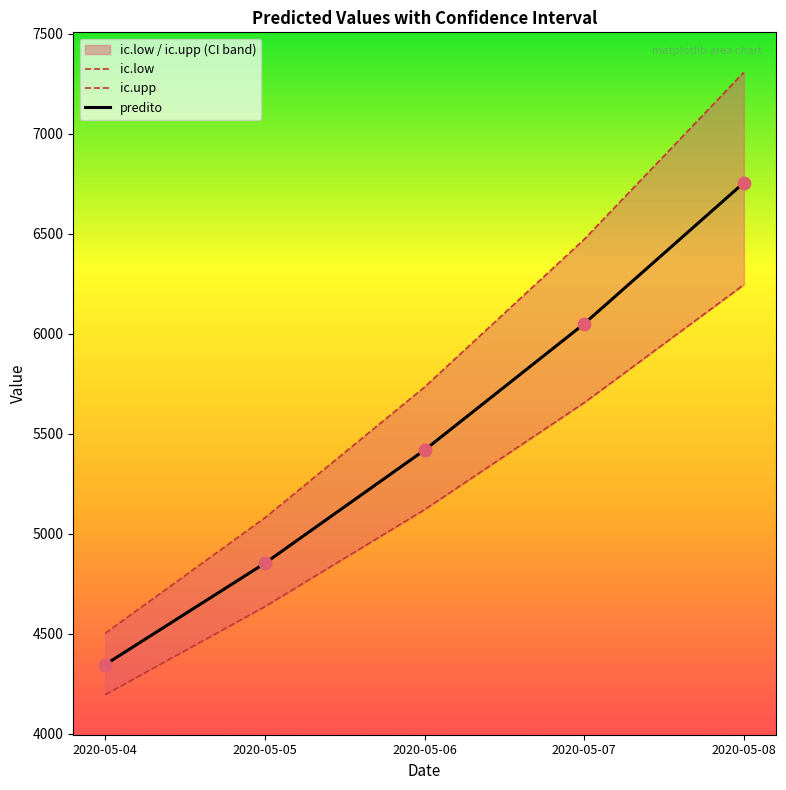

Which series contains the highest Y value?

ic.upp